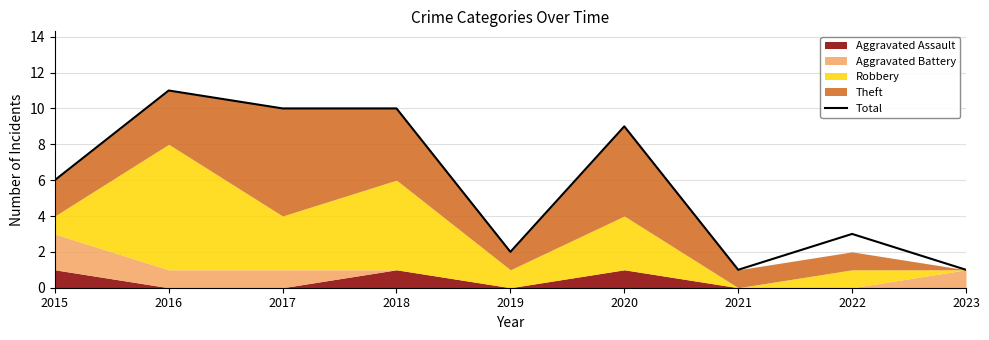

Count the number of categories in the chart.

9